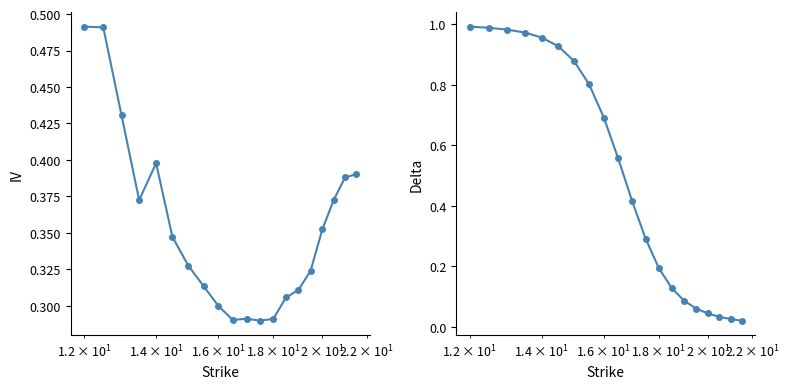

List the series in order of their peak value, highest first.

Call Delta, Call IV